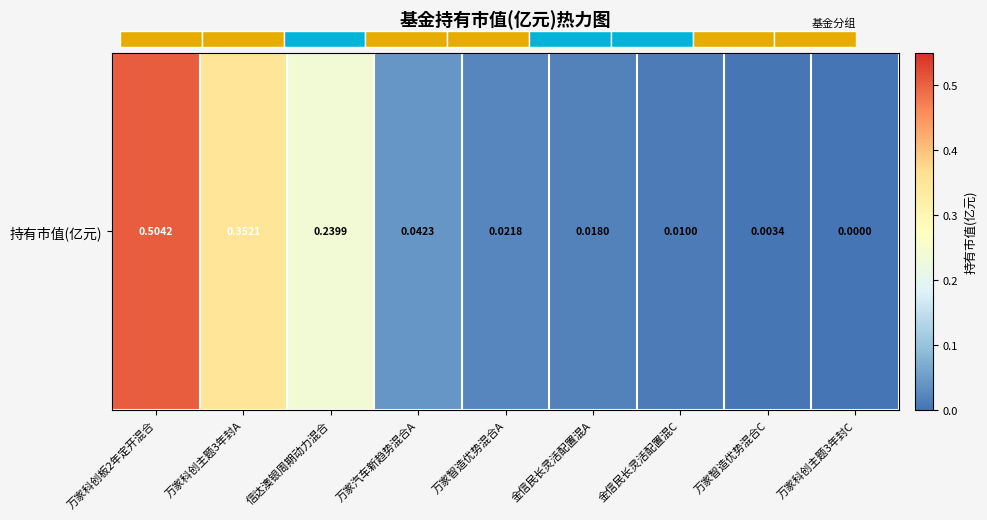

What is the average value?

0.1